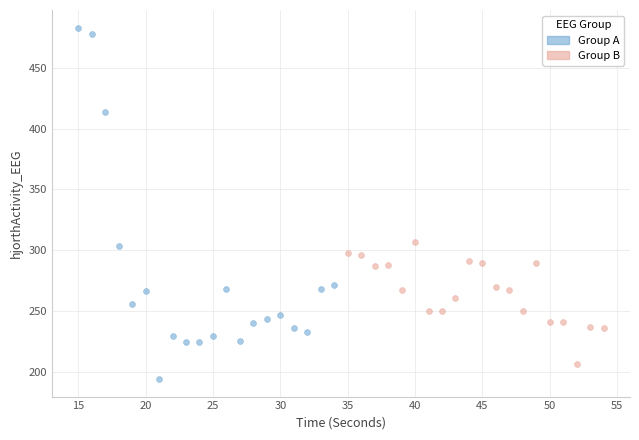

Which series has the largest Y range (max minus min)?

Group A